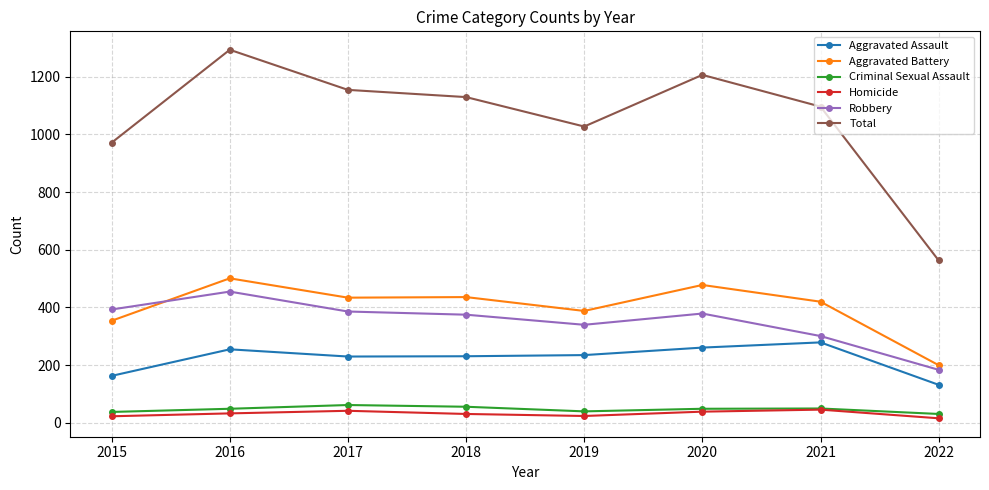

Which series has the widest spread of values?

Total